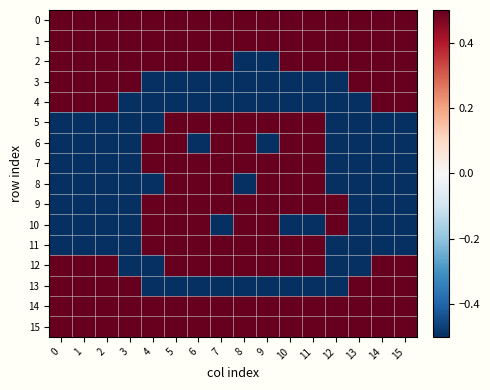

At 1, list the series in order from largest to smallest.

0, 1, 2, 3, 4, 12, 13, 14, 15, 5, 6, 7, 8, 9, 10, 11